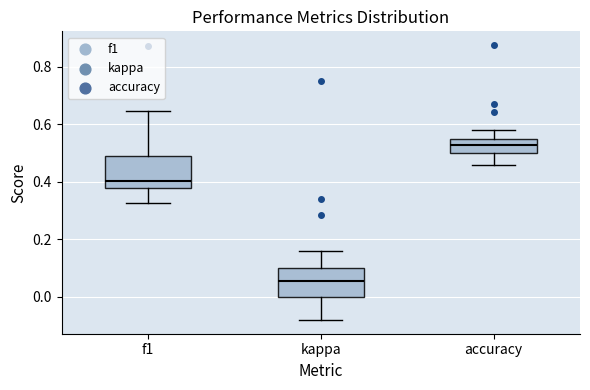

Reading left to right, transcribe this box plot: for each box, give where its median line is, the range the box spans, and where its two whiskers end, as read against the y-axis. The values are not printed on the chart, so give them approximately, as read against the axis.

f1: median 0.40, box 0.38 to 0.48, whiskers 0.32 to 0.64
kappa: median 0.06, box 0.00 to 0.10, whiskers -0.08 to 0.16
accuracy: median 0.52, box 0.50 to 0.56, whiskers 0.46 to 0.58